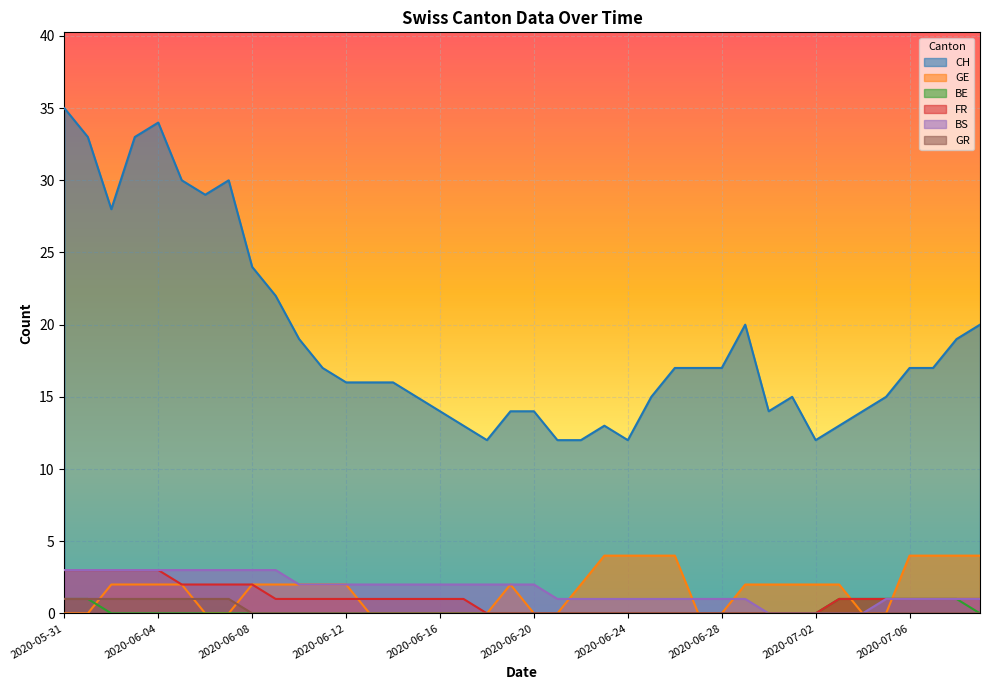

True or false: BE has a value of 0 at 2020-06-04.

True